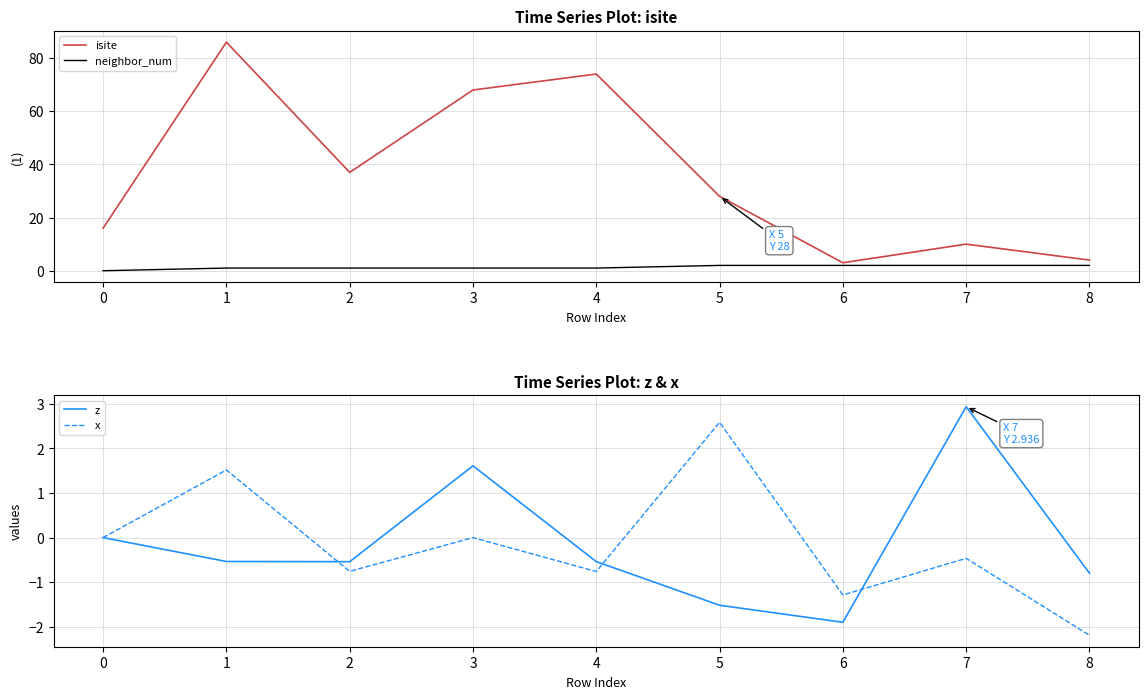

What is the maximum value for isite?

86